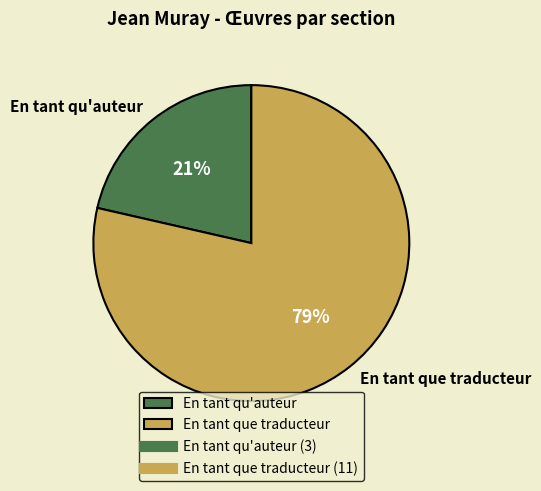

How many segments does this pie chart have?

2